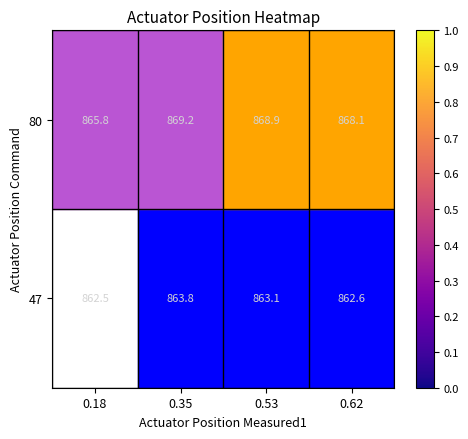

Which category has the highest value across all series?

0.35